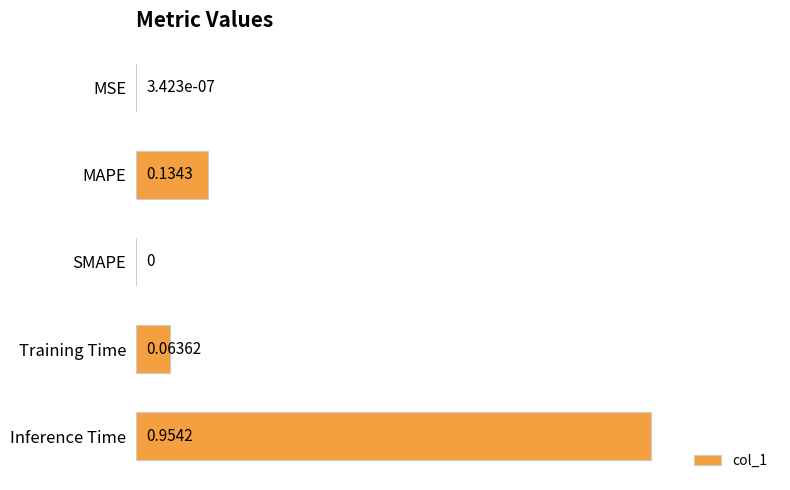

Which label corresponds to the largest value in the chart?

Inference Time